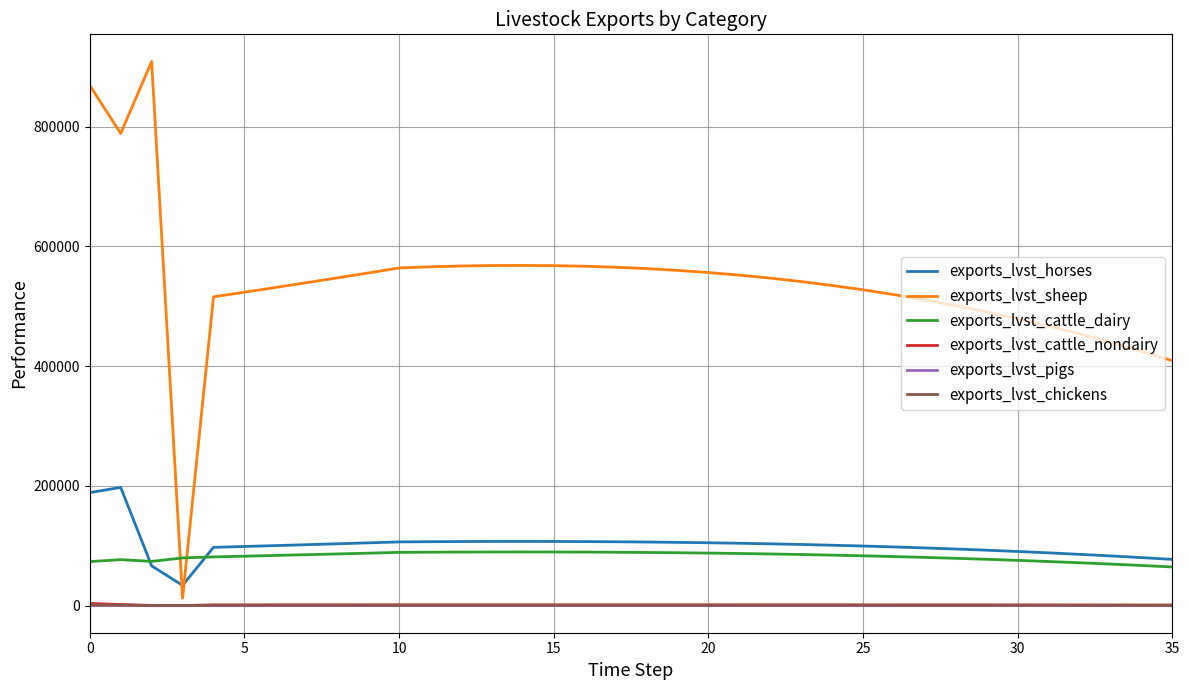

True or false: exports_lvst_cattle_dairy and exports_lvst_cattle_nondairy intersect in this chart.

False